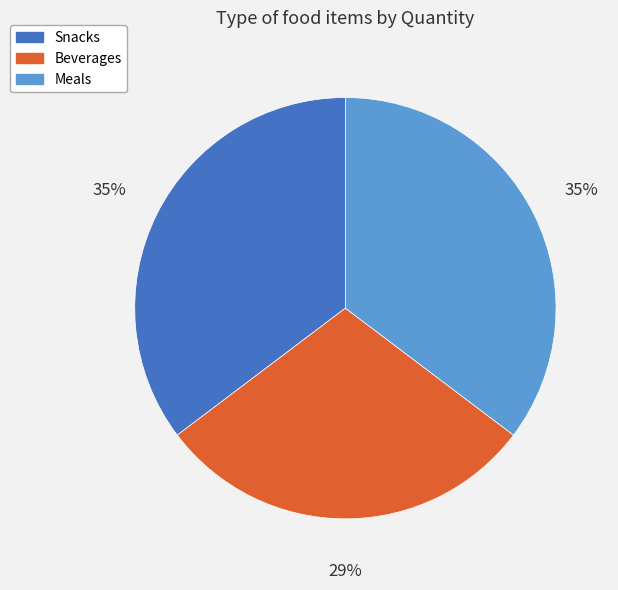

To the nearest percent, what is the combined percentage of Meals and Beverages?

65%